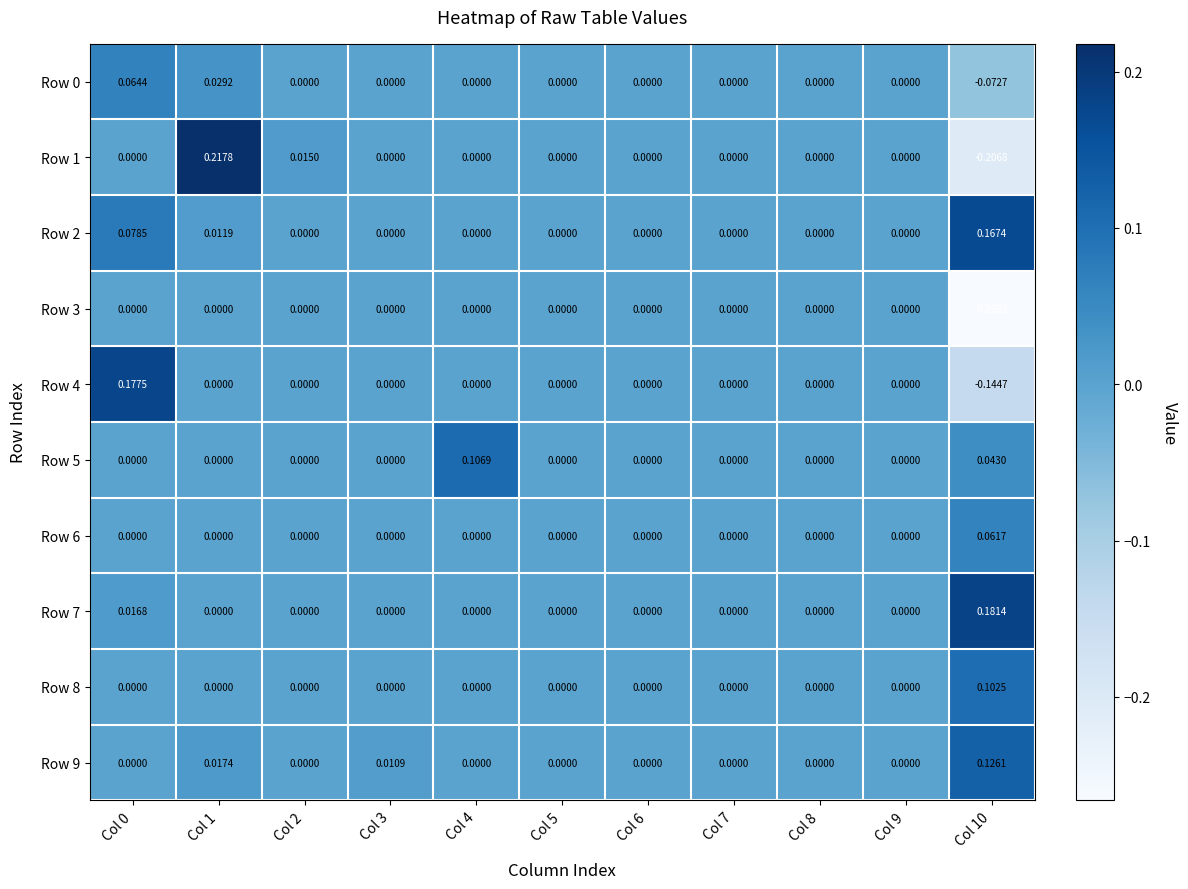

How many categories are shown in the chart?

11